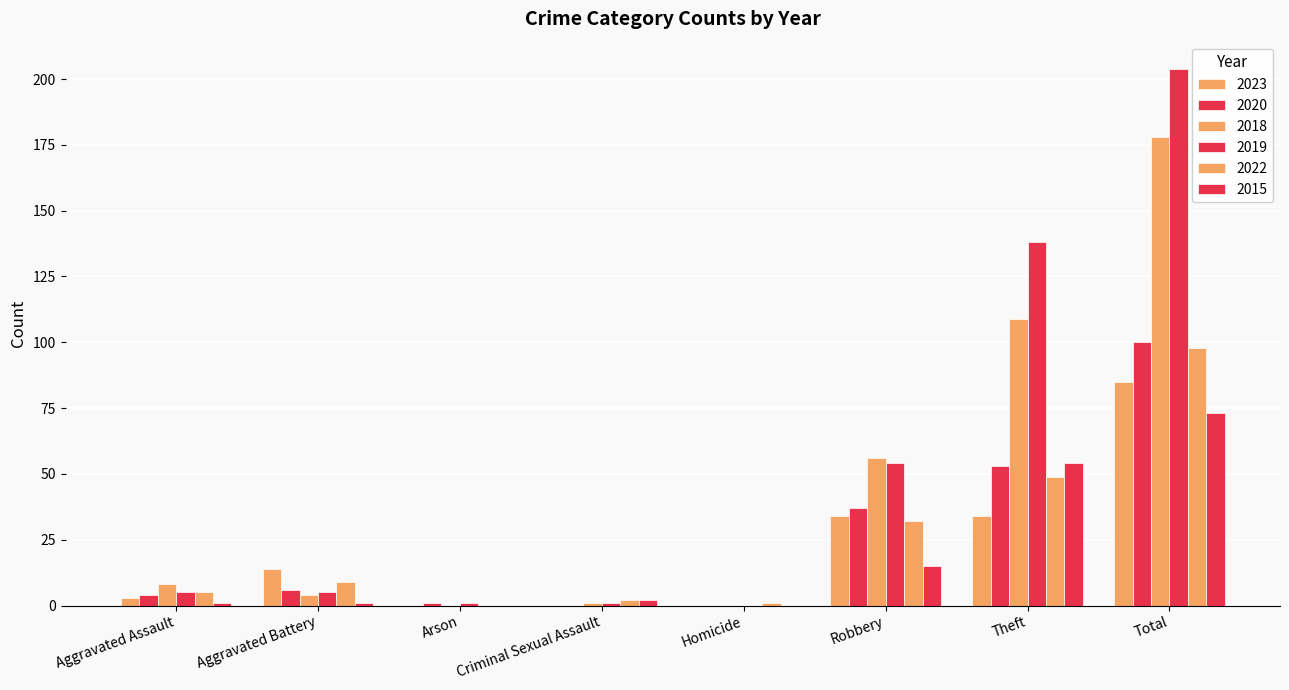

Where does the 2018 series first go above 8?

Robbery